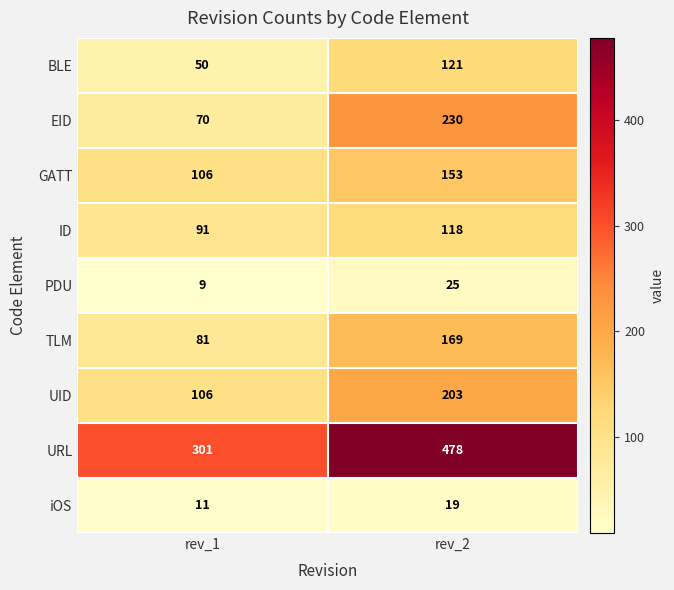

The GATT series shows 106 at rev_1. True or false?

True